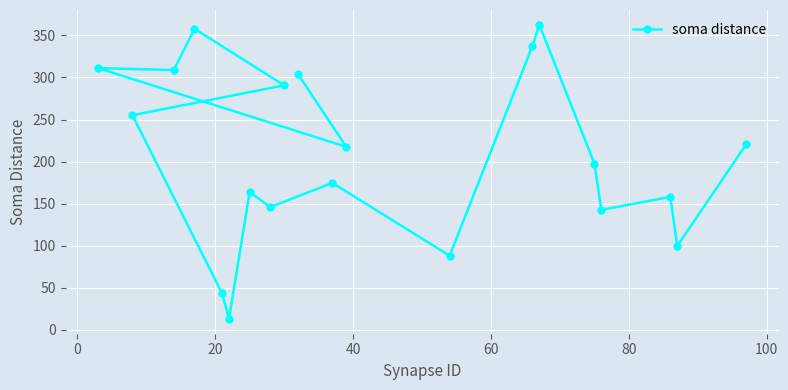

Does the chart display data point markers on the line(s)?

Yes